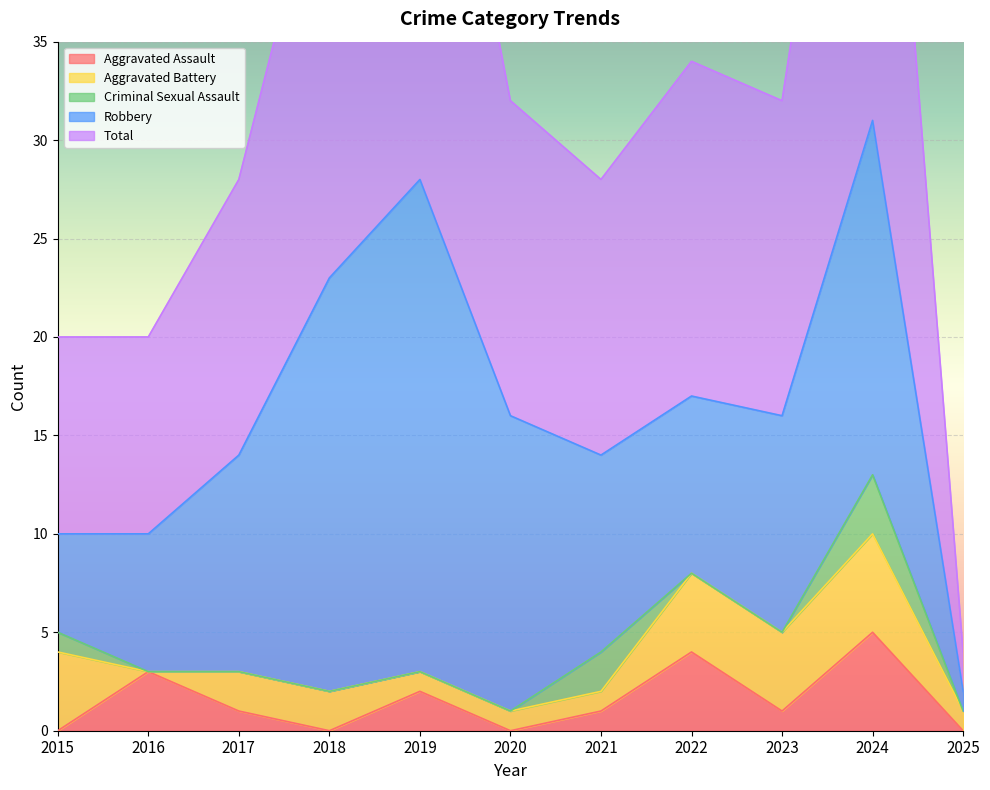

True or false: Aggravated Assault has a value of 0 at 2018.

True